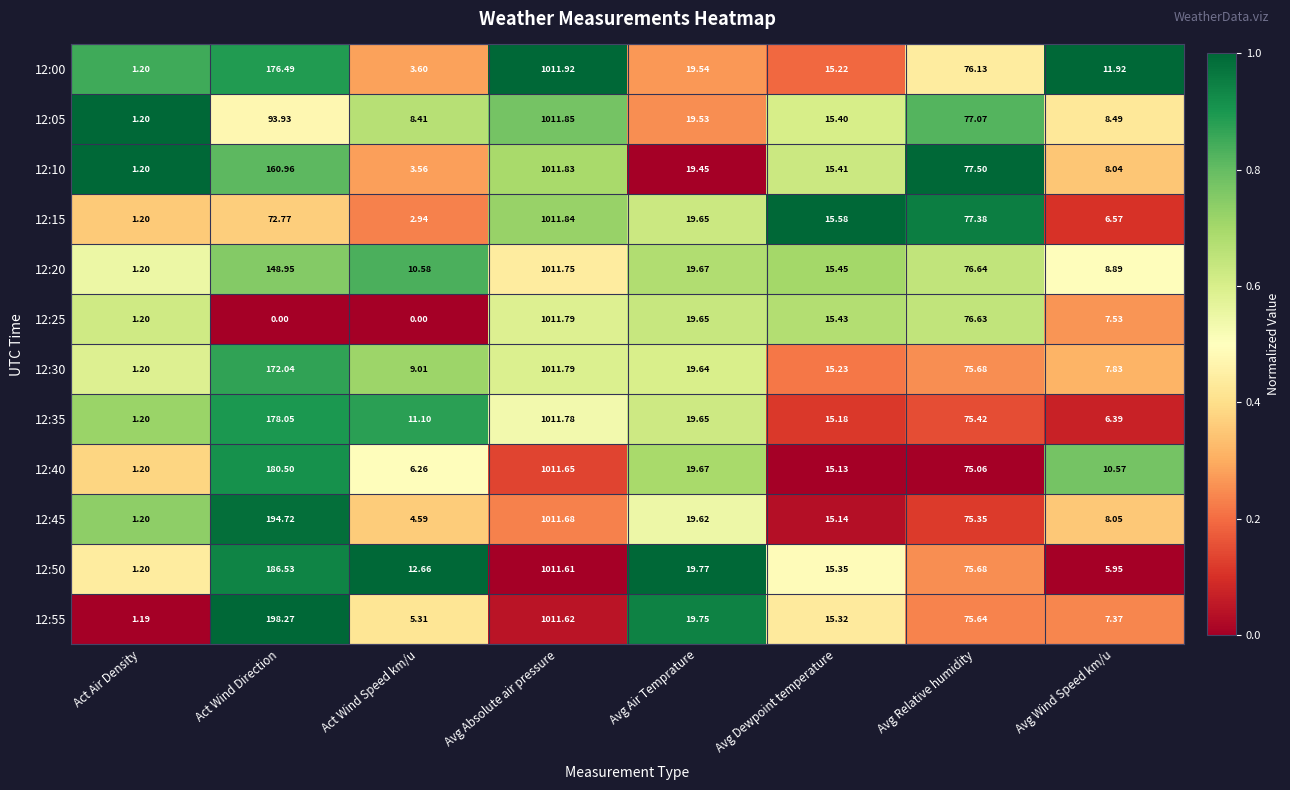

At which category is the sum across all series the highest?

Avg Absolute air pressure